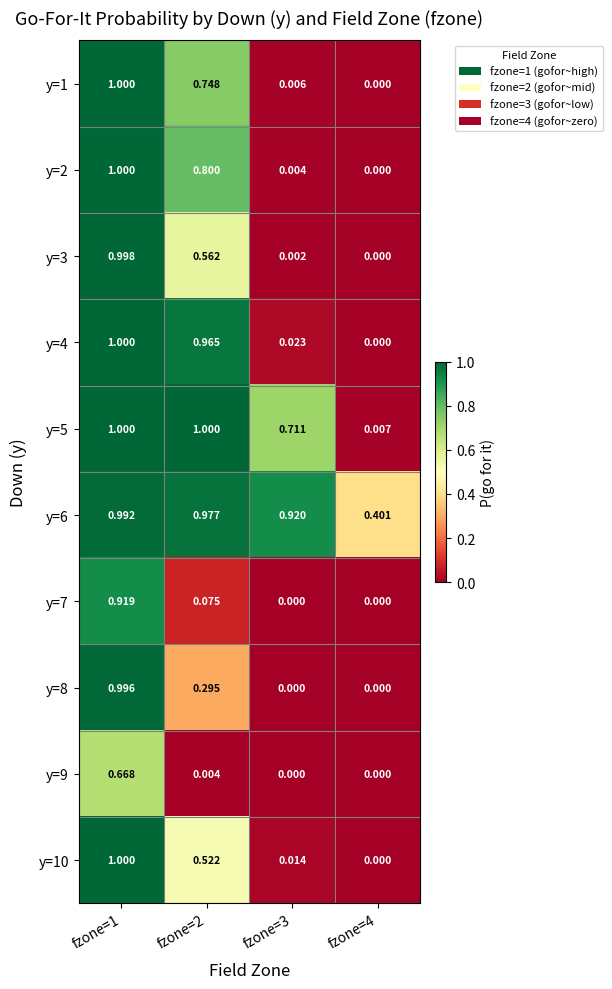

Is the value of y=2 at fzone=1 greater than the value of y=6 at fzone=2?

Yes